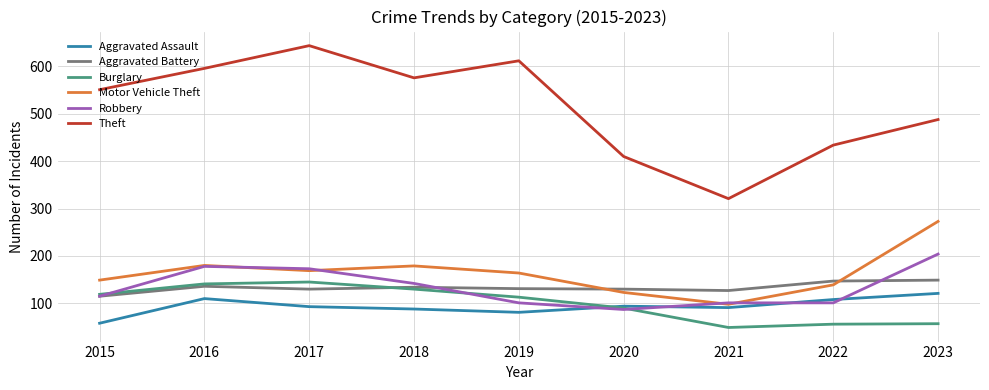

How many lines are shown in the chart?

6